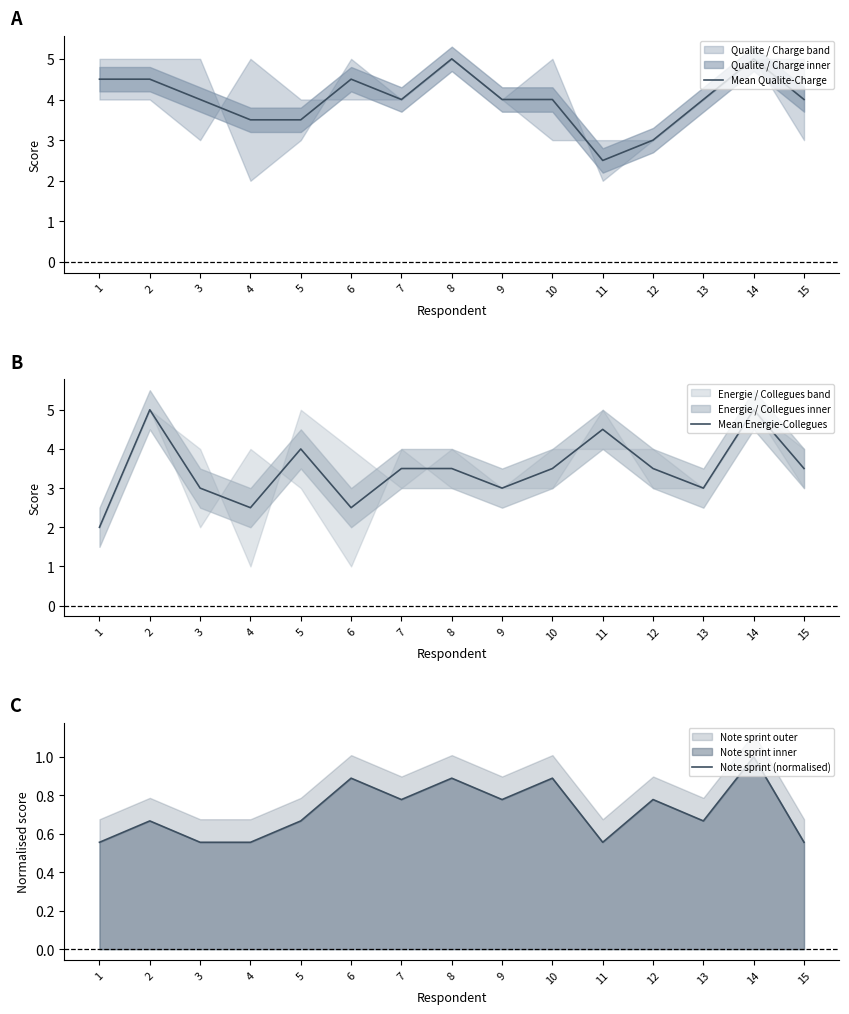

What are all the series names shown in the legend?

Mean Qualite-Charge, Mean Energie-Collegues, Note sprint (normalised)